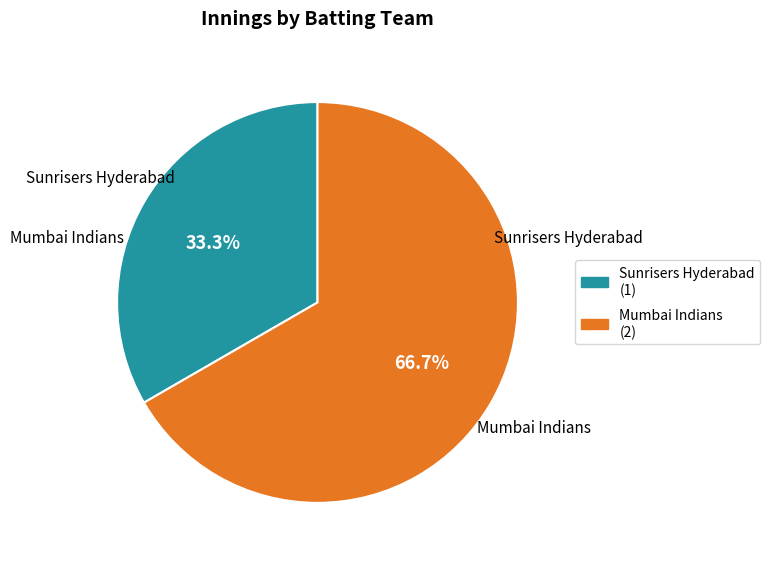

Between Sunrisers Hyderabad (1) and Mumbai Indians (2), which is larger?

Mumbai Indians (2)